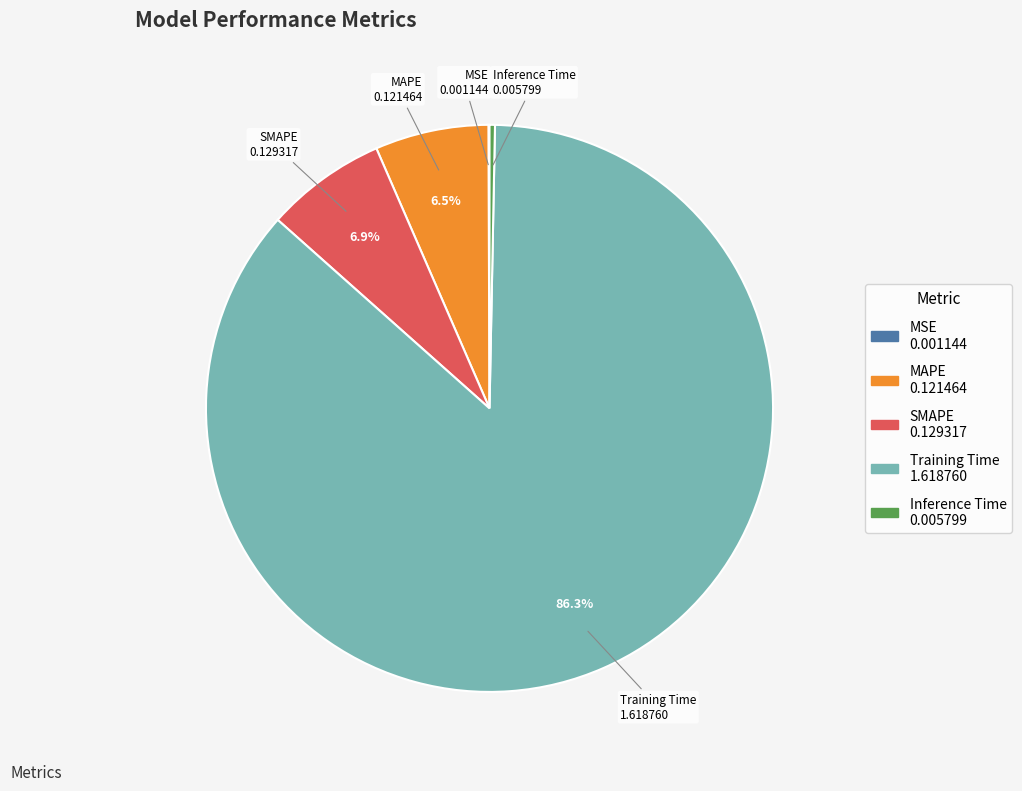

Which has a higher value, MAPE or Inference Time?

MAPE